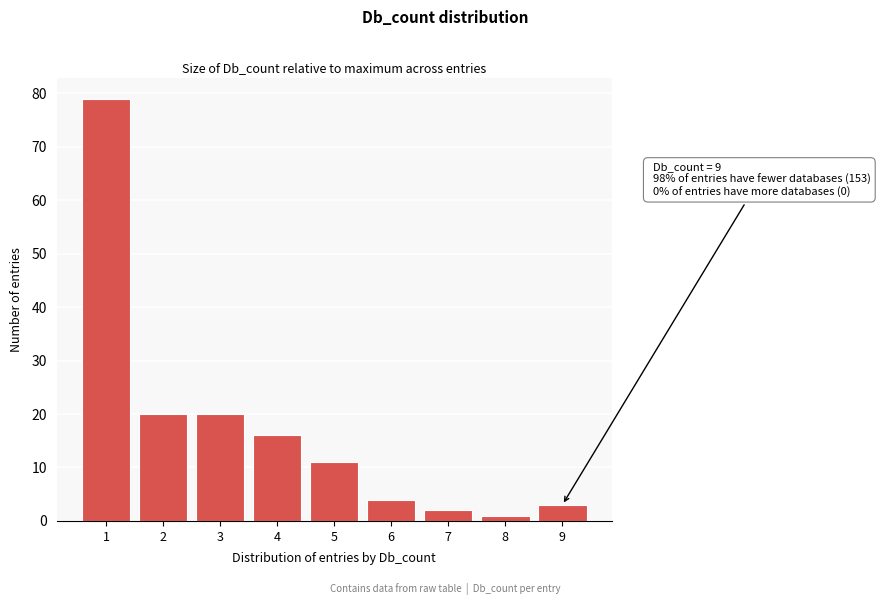

Reading left to right, what are all the values shown in this chart?

1=79	2=20	3=20	4=16	5=11	6=4	7=2	8=1	9=3